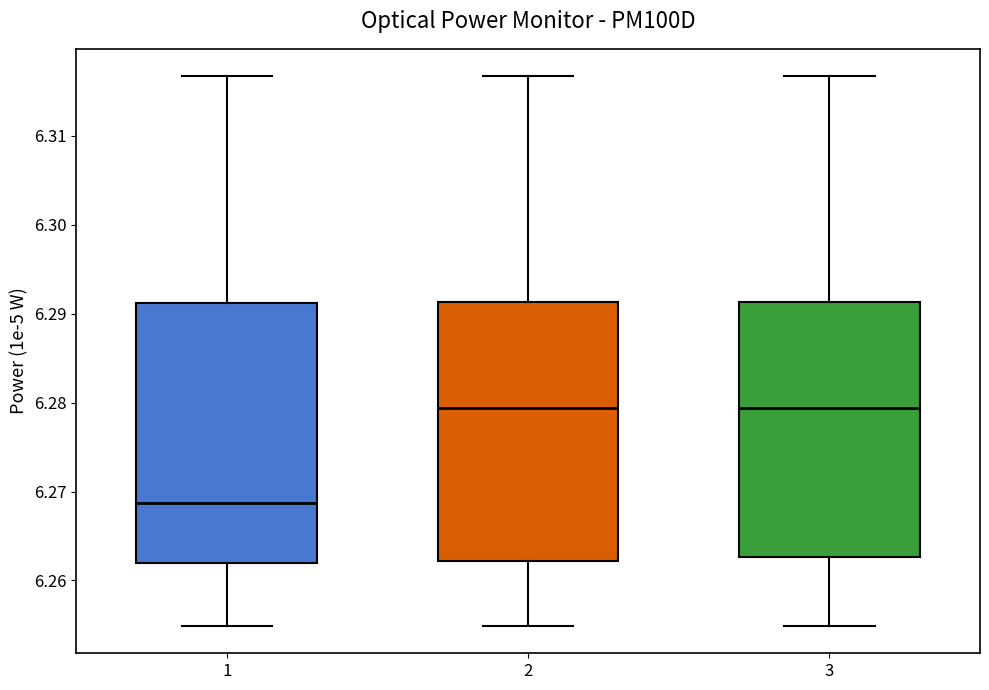

Reading left to right, transcribe this box plot: for each box, give where its median line is, the range the box spans, and where its two whiskers end, as read against the y-axis. The values are not printed on the chart, so give them approximately, as read against the axis.

1: median 6.269, box 6.262 to 6.291, whiskers 6.255 to 6.317
2: median 6.279, box 6.262 to 6.291, whiskers 6.255 to 6.317
3: median 6.279, box 6.263 to 6.291, whiskers 6.255 to 6.317